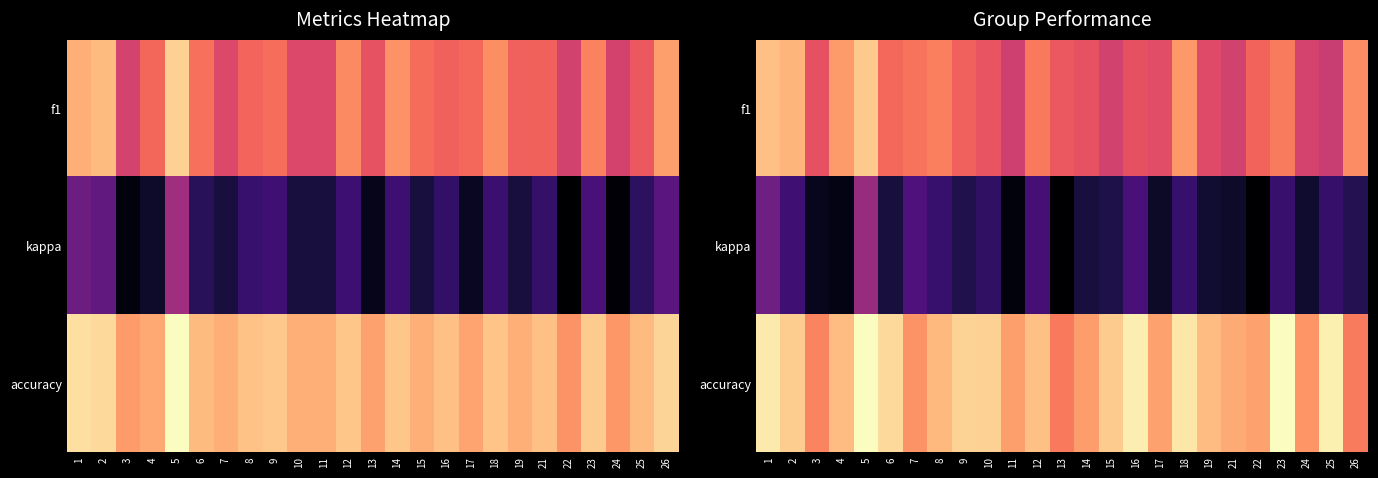

Count the accuracy values in the range 0 to 1.

25